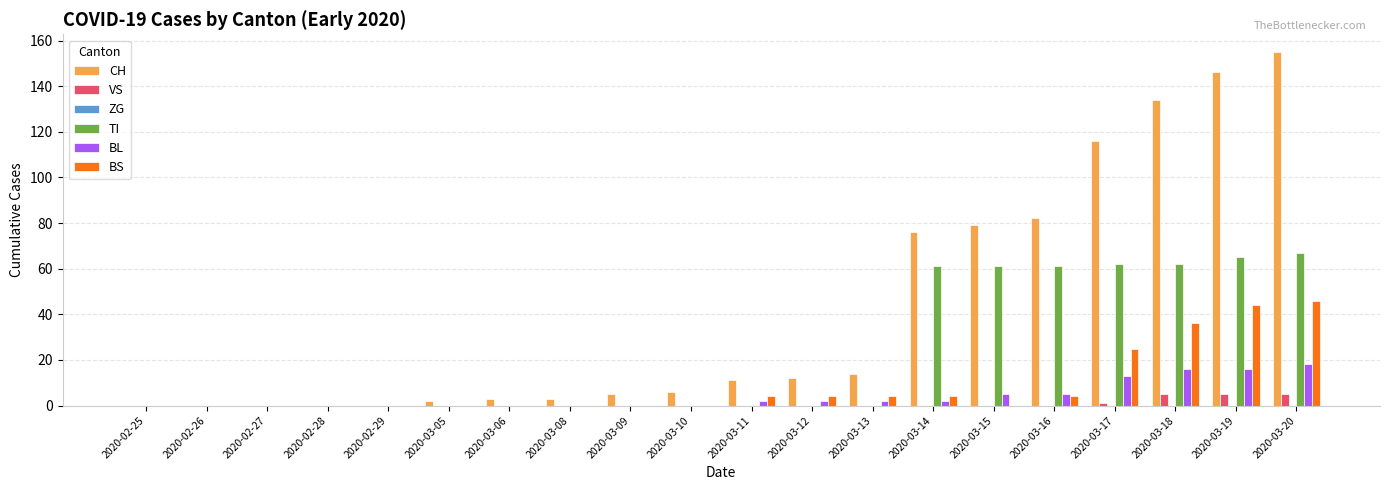

Is the value of BS at 2020-03-13 greater than the value of CH at 2020-02-27?

Yes